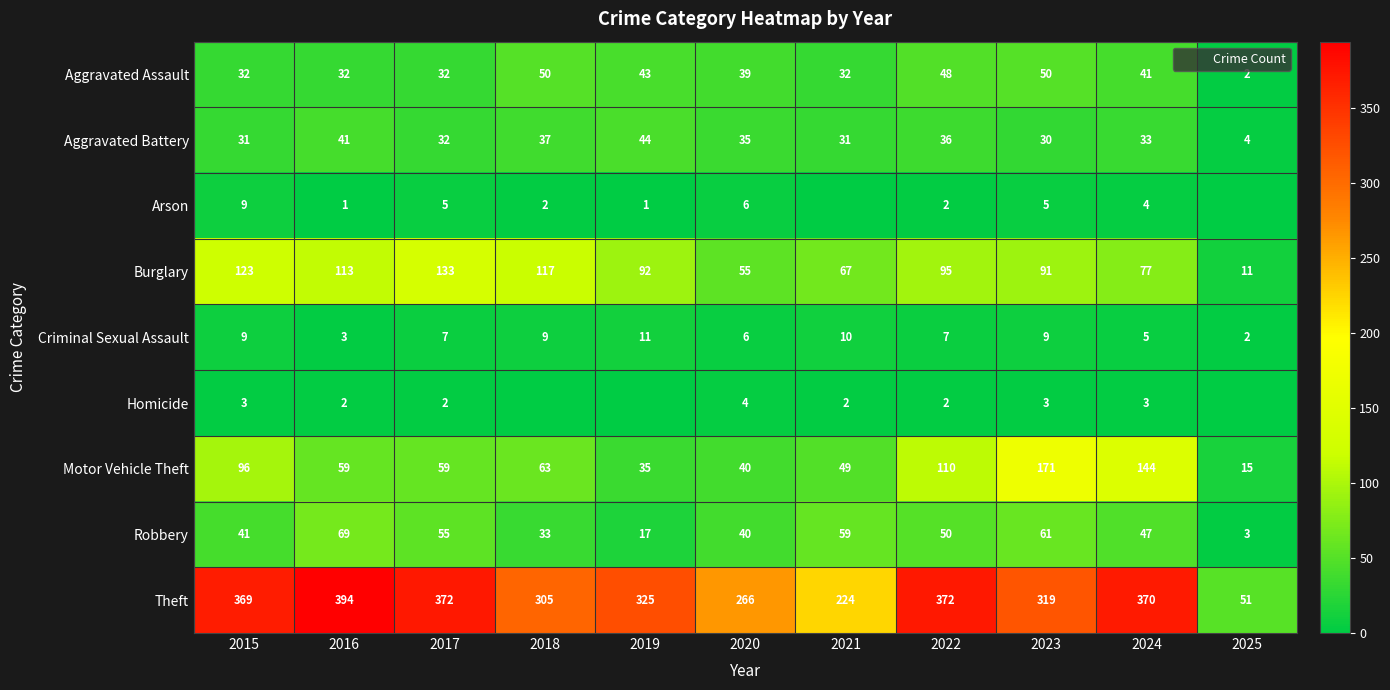

What is the maximum value shown in the chart?

394